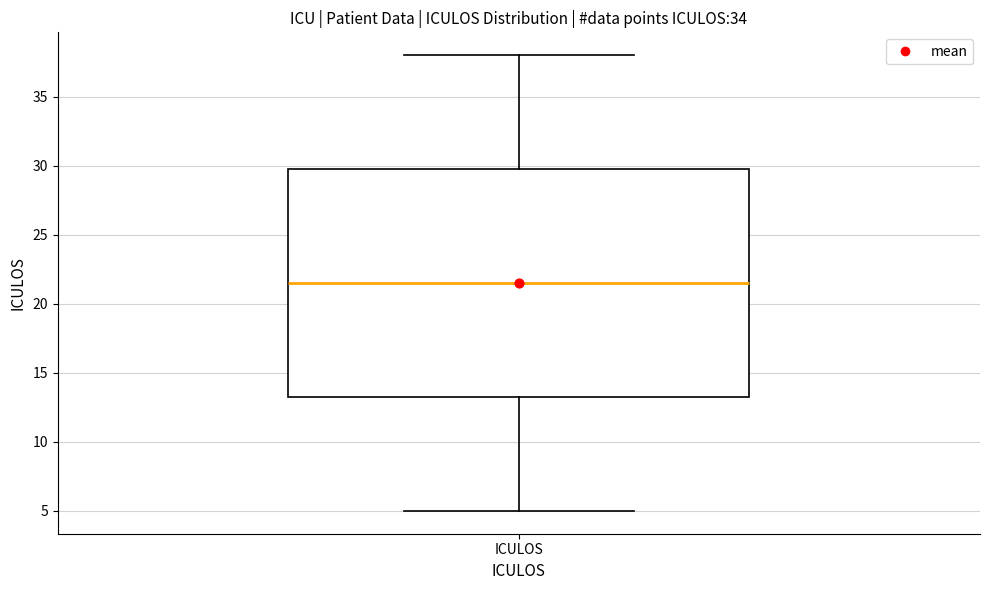

Where is the upper edge of the box for ICULOS on the y-axis? The values are not printed on the chart, so give them approximately, as read against the axis.

30.0